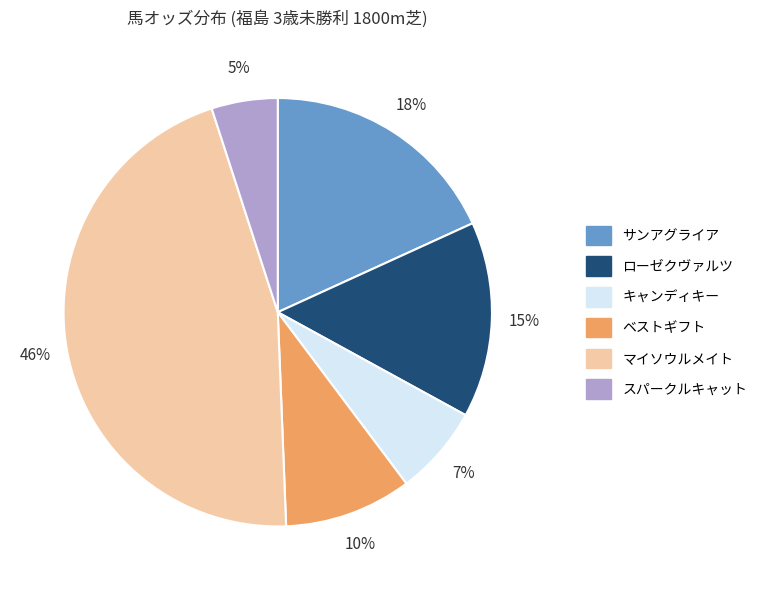

Rank the categories by value from highest to lowest.

マイソウルメイト, サンアグライア, ローゼクヴァルツ, ベストギフト, キャンディキー, スパークルキャット